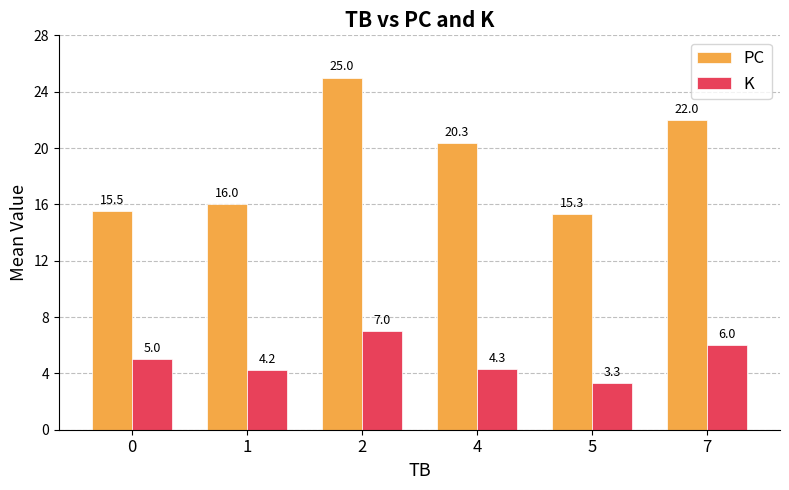

List the labels in order of K value, smallest first.

5, 1, 4, 0, 7, 2